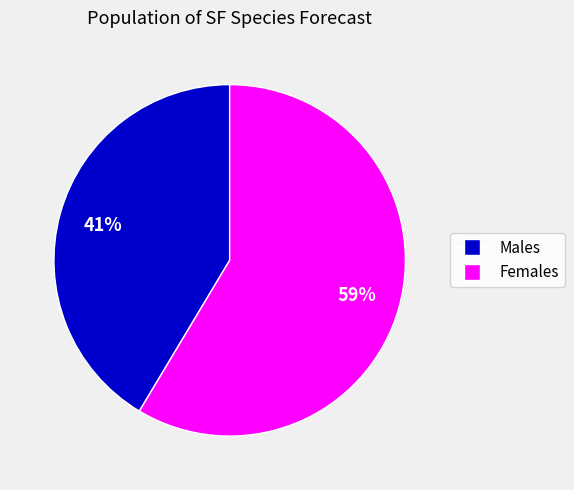

How many slices are in this pie chart?

2